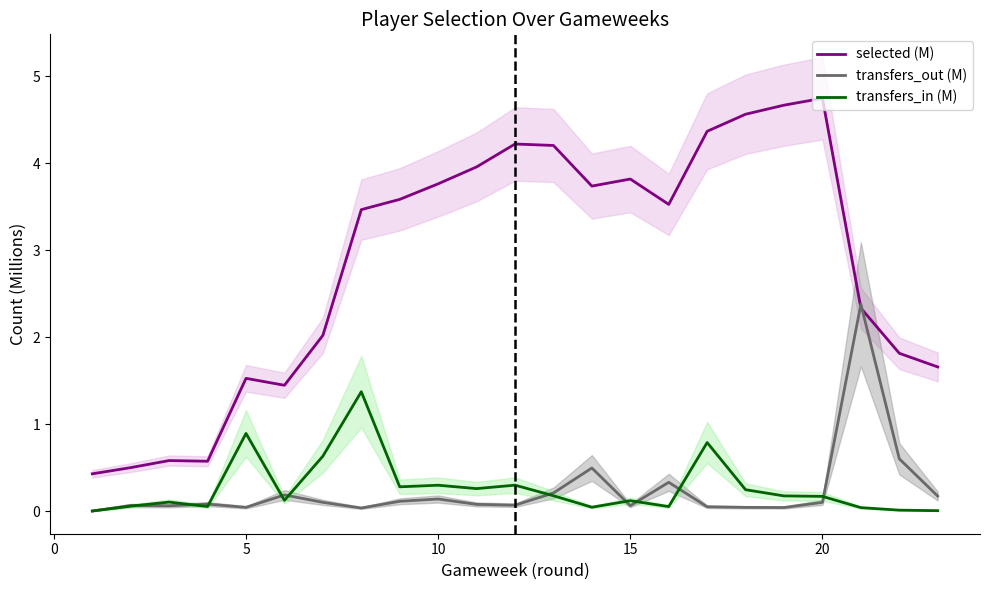

The value of transfers_in (M) at 20 is 0.2. True or false?

True